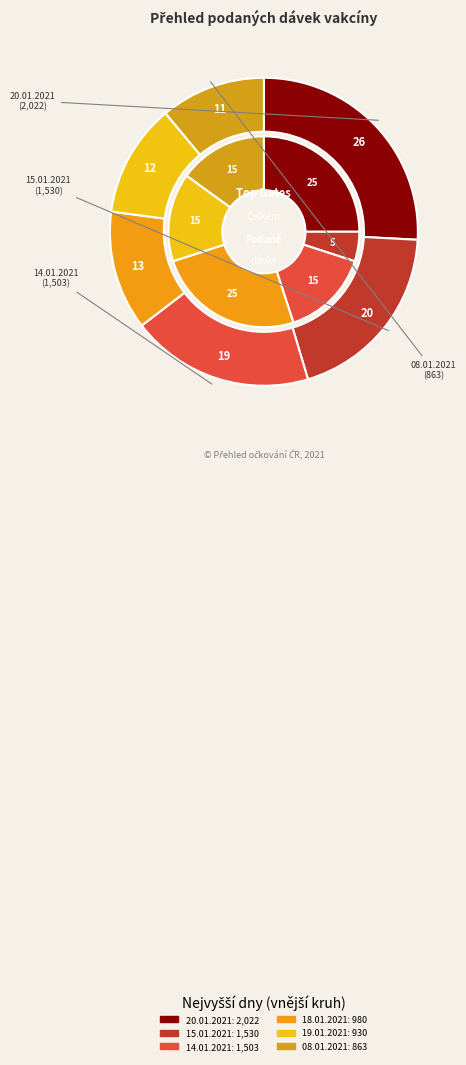

How many segments does this pie chart have?

6